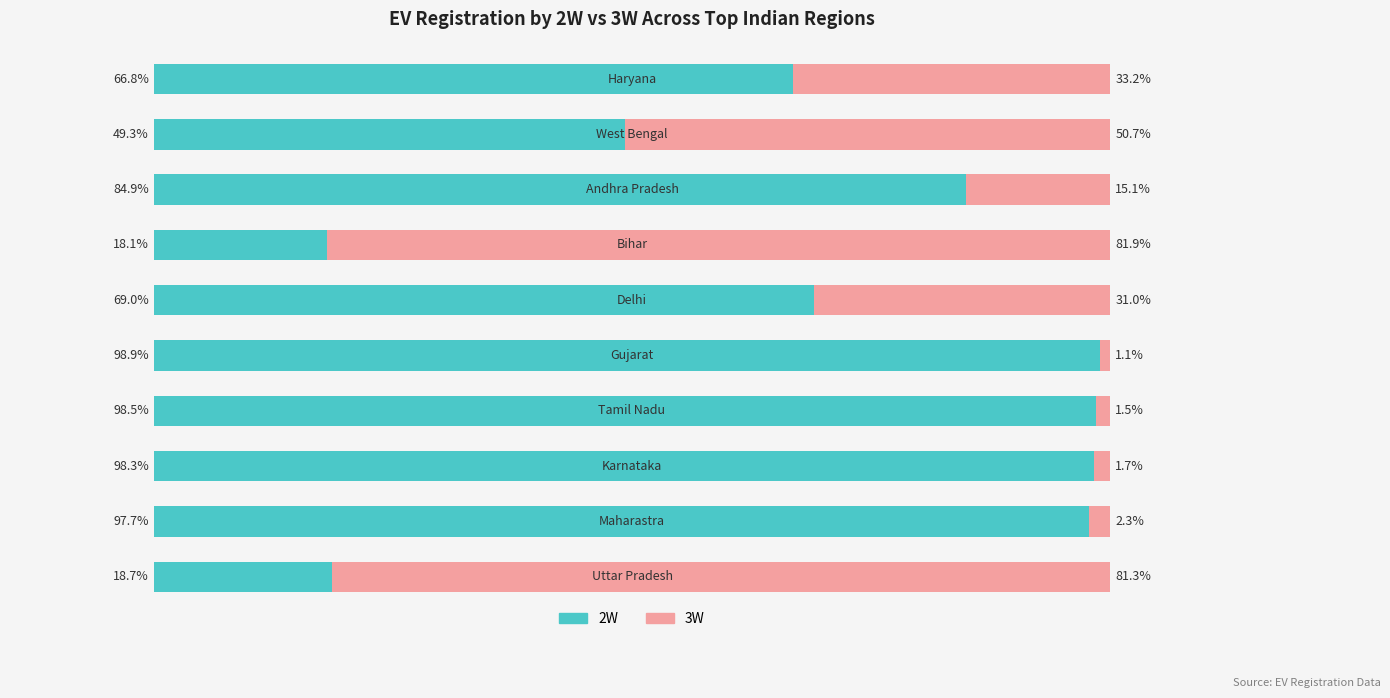

What are all the series names shown in the legend?

2W, 3W